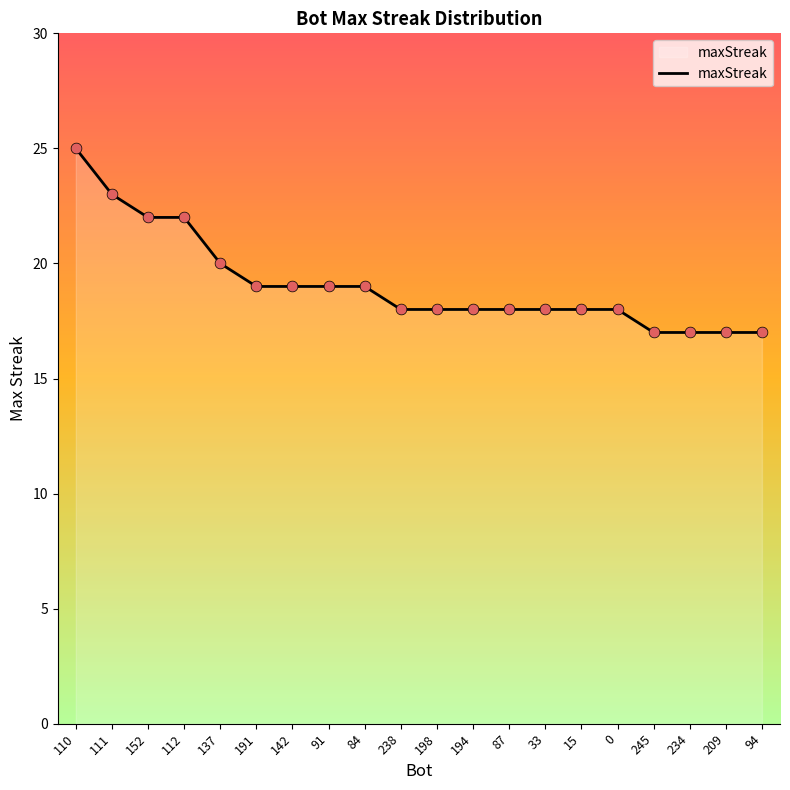

What is the ratio of the value at 198 to the value at 110?

0.7